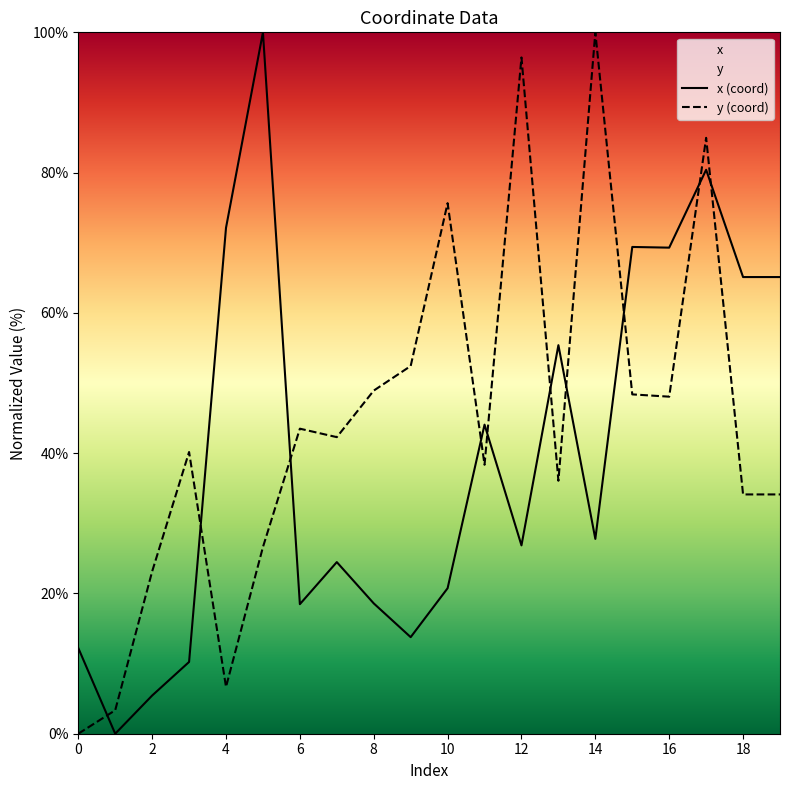

Is this an area chart (filled region under the line)?

No